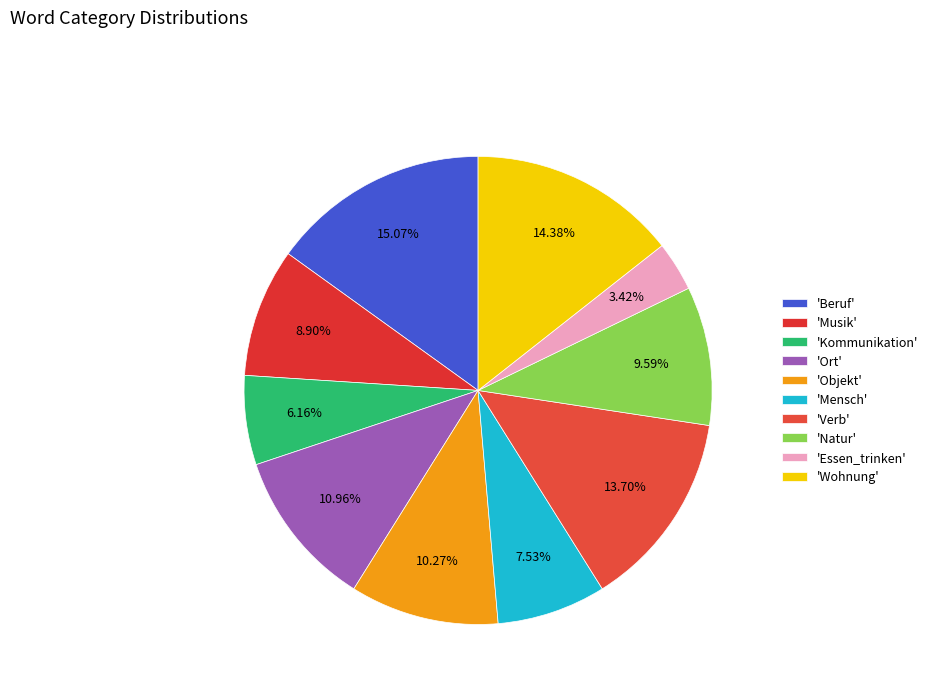

Count the number of slices in the pie.

10